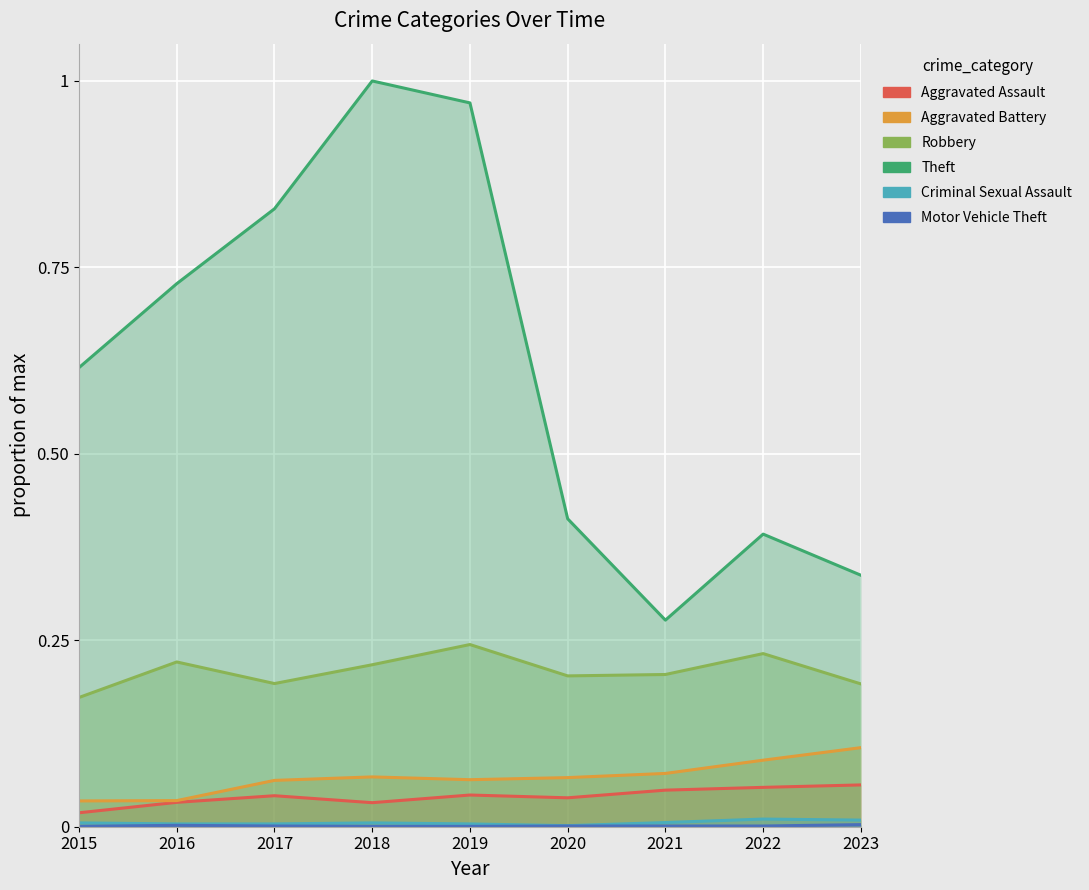

What is the difference between the highest and lowest values at 2017?

0.8